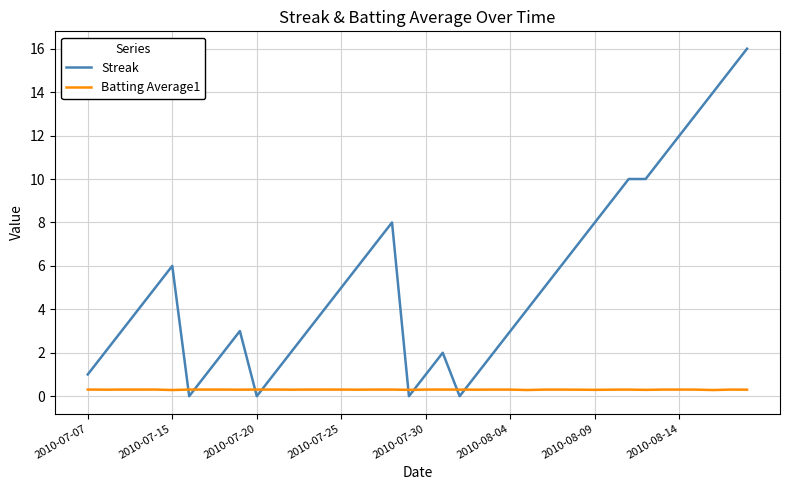

Which series has the largest total across all categories?

Streak